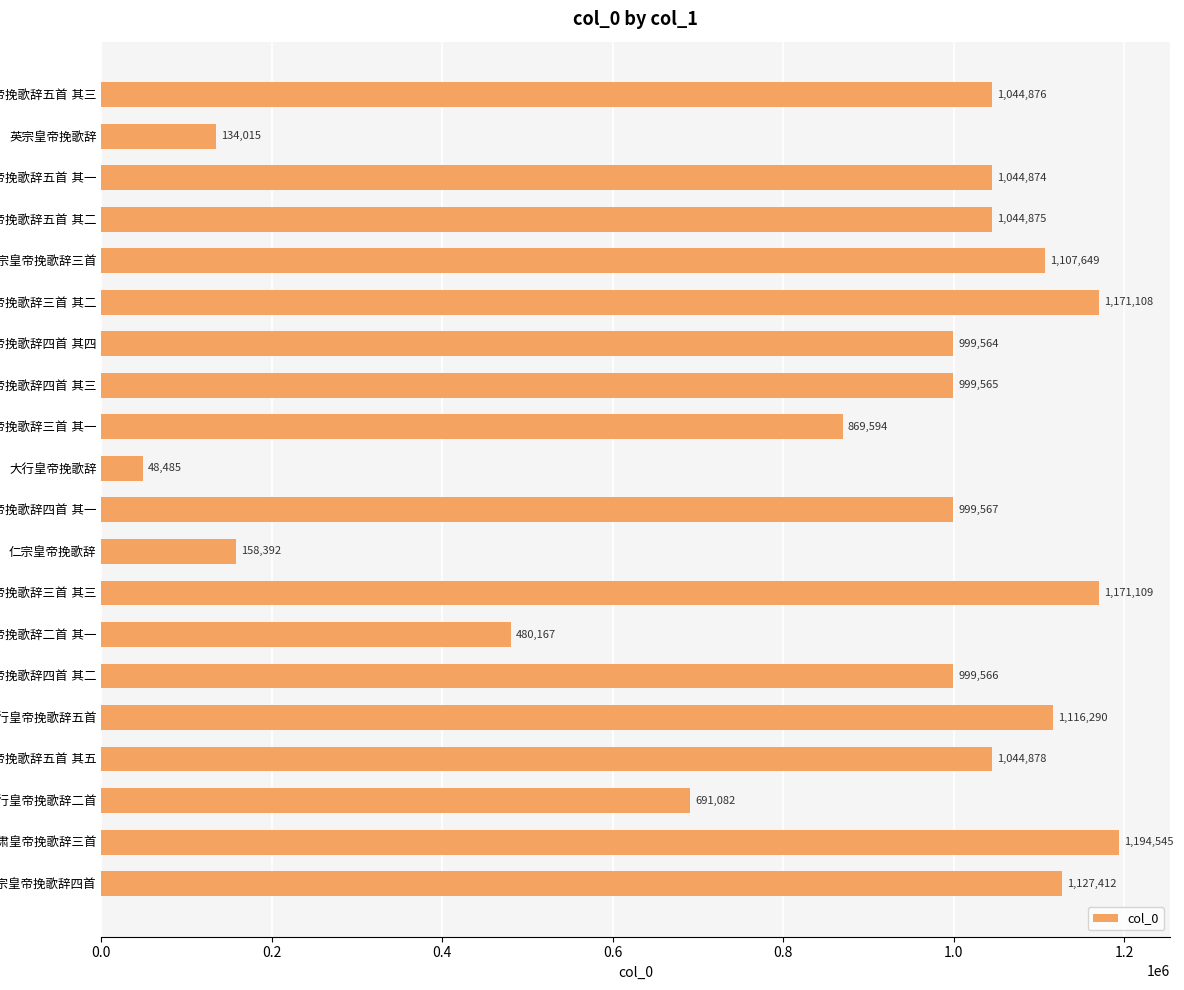

What is the value of the 6th bar from the top?

1171108